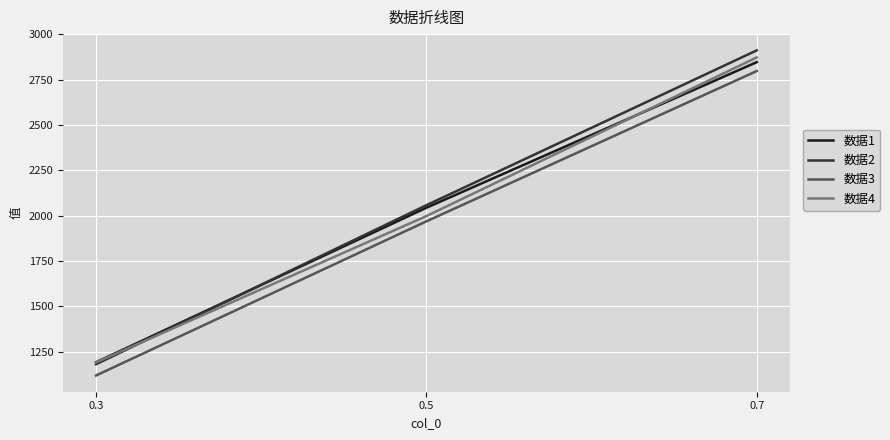

Read the 数据4 value at 0.3.

1191